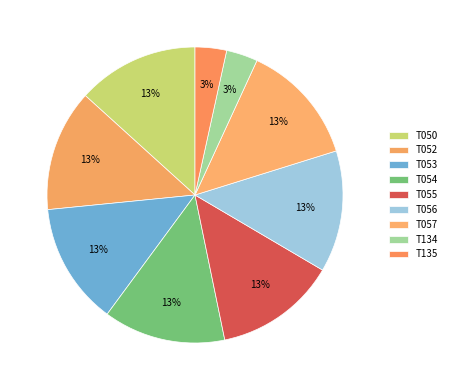

Count the number of slices in the pie.

9